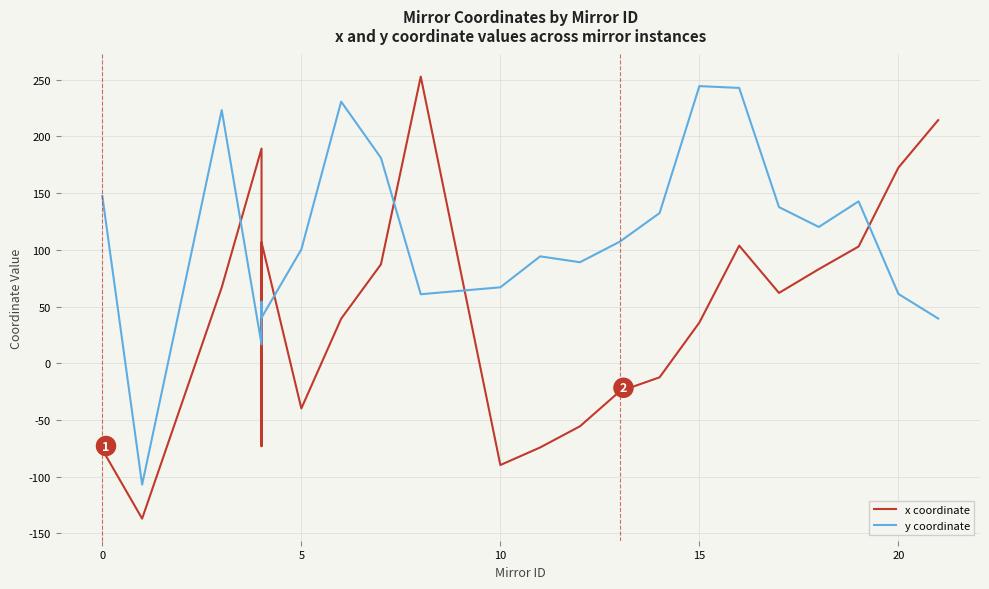

How many categories are shown in the chart?

22